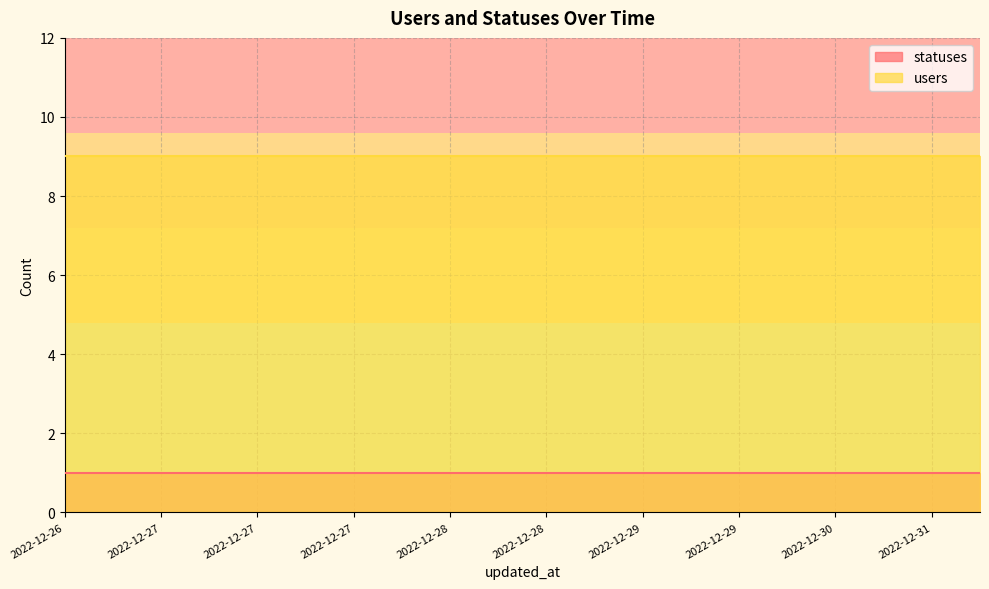

Reading right to left, transcribe all the data shown in this chart.

statuses: 2022-12-31=1	2022-12-31=1	2022-12-30=1	2022-12-30=1	2022-12-29=1	2022-12-29=1	2022-12-29=1	2022-12-29=1	2022-12-28=1	2022-12-28=1	2022-12-28=1	2022-12-28=1	2022-12-28=1	2022-12-27=1	2022-12-27=1	2022-12-27=1	2022-12-27=1	2022-12-27=1	2022-12-27=1	2022-12-26=1
users: 2022-12-31=9	2022-12-31=9	2022-12-30=9	2022-12-30=9	2022-12-29=9	2022-12-29=9	2022-12-29=9	2022-12-29=9	2022-12-28=9	2022-12-28=9	2022-12-28=9	2022-12-28=9	2022-12-28=9	2022-12-27=9	2022-12-27=9	2022-12-27=9	2022-12-27=9	2022-12-27=9	2022-12-27=9	2022-12-26=9